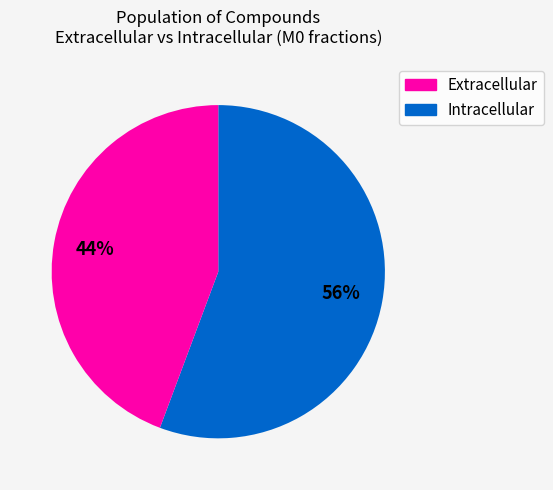

What is the largest slice in the pie chart?

Extracellular